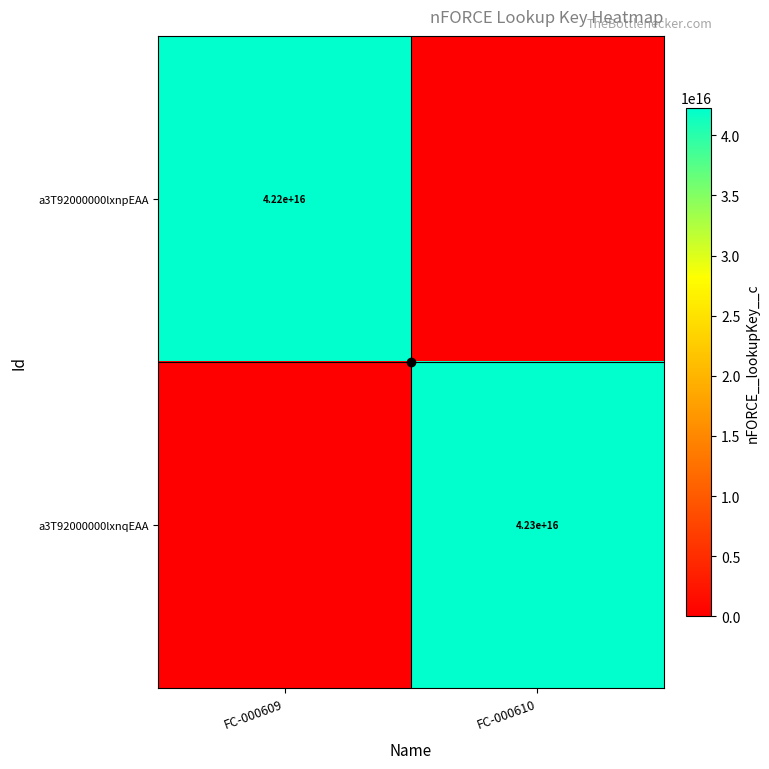

At which category does the chart reach its minimum across all series?

FC-000610